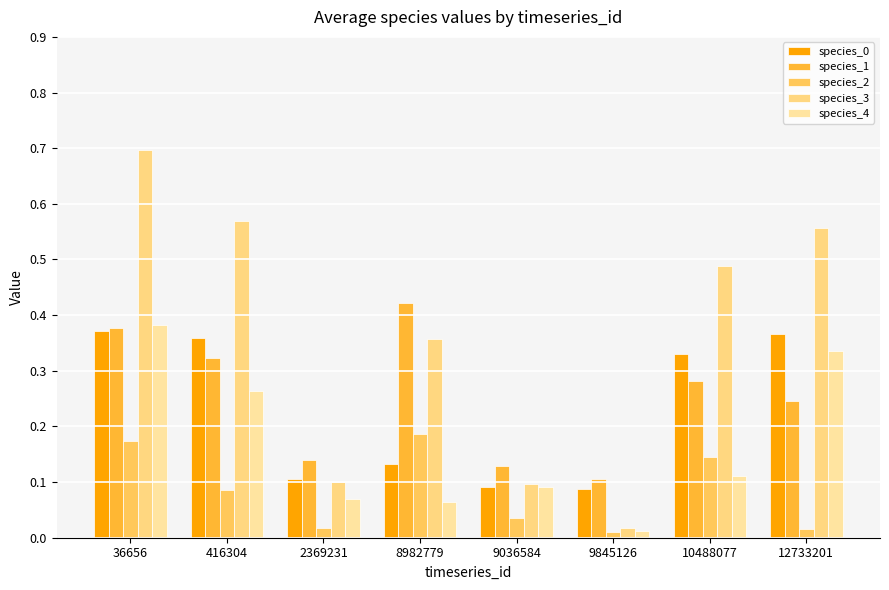

How many groups of bars are there?

8